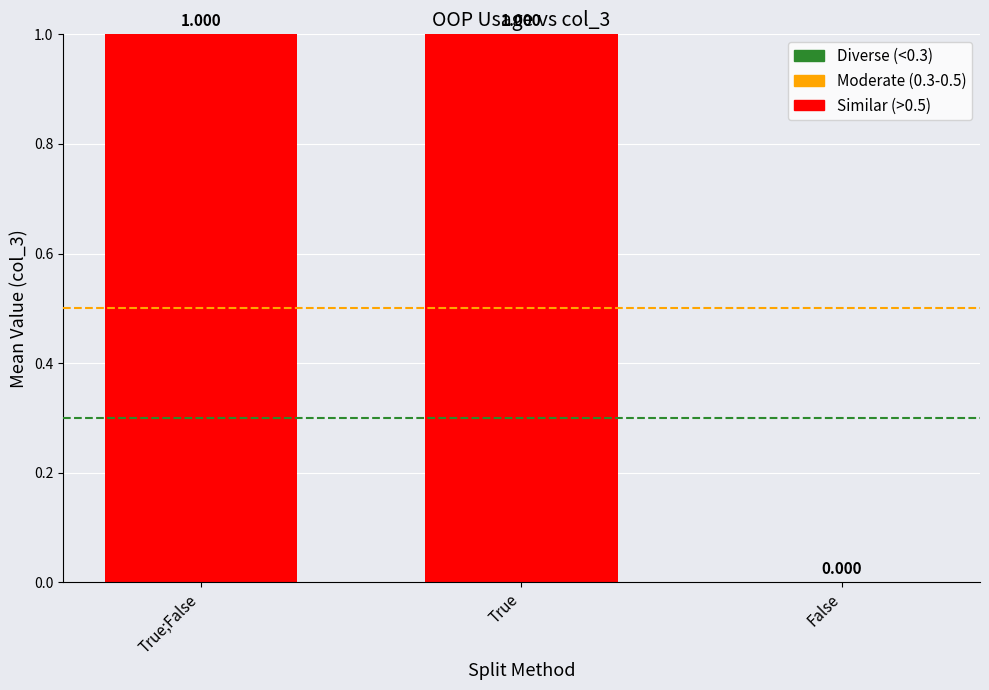

Where is the data nearest to the value 0?

False